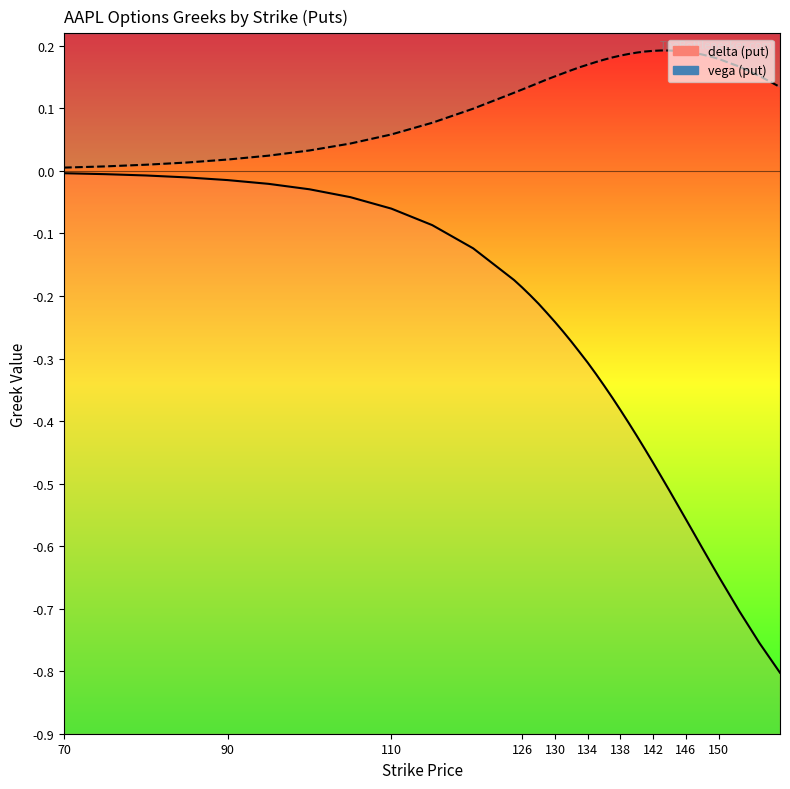

Rank the series by their maximum value, from highest to lowest.

vega (put), delta (put)